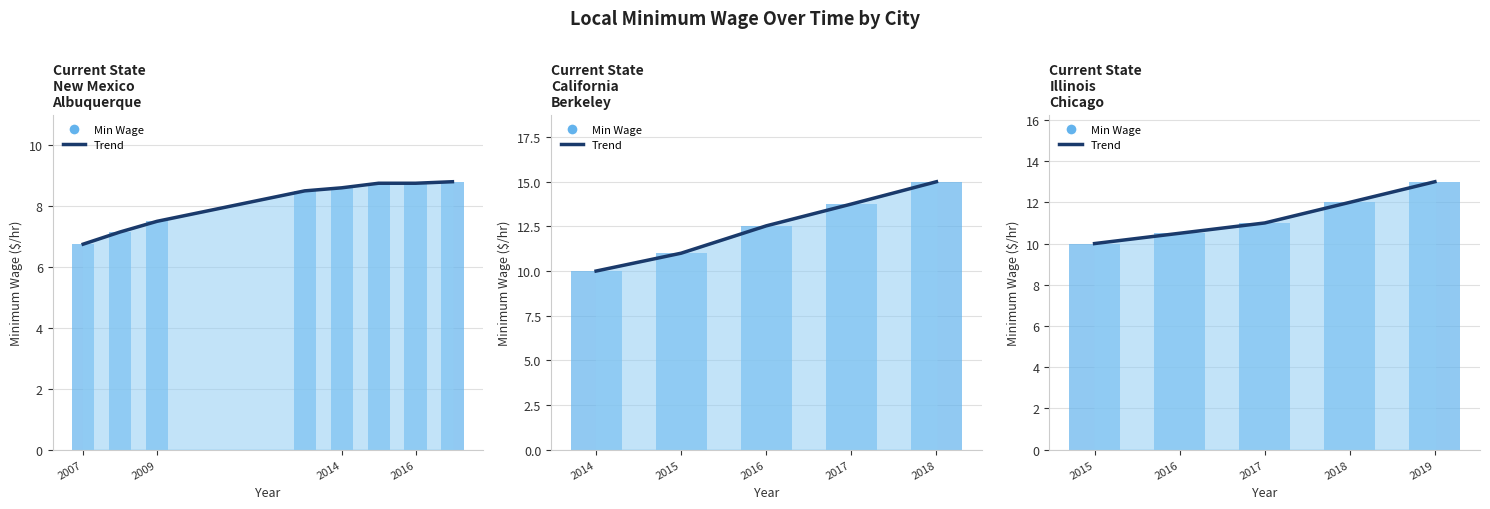

How many groups of bars are there?

5